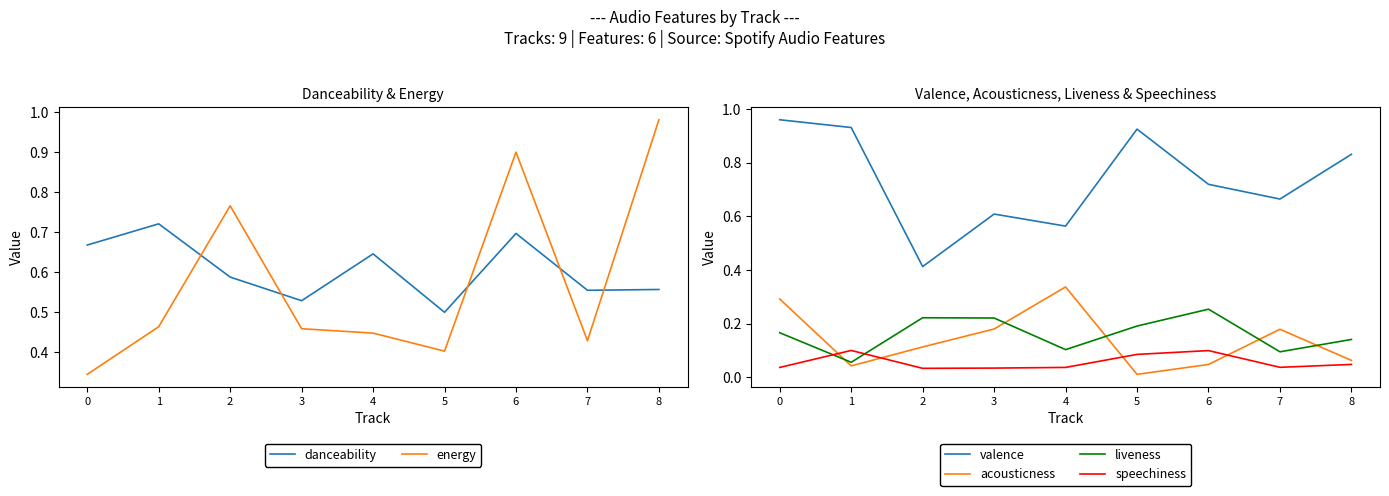

True or false: speechiness and danceability intersect in this chart.

False